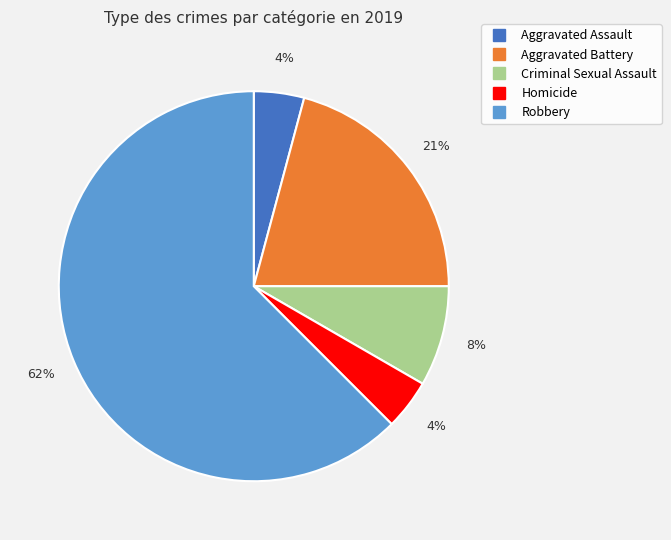

True or false: Aggravated Battery accounts for 31% of the total.

False